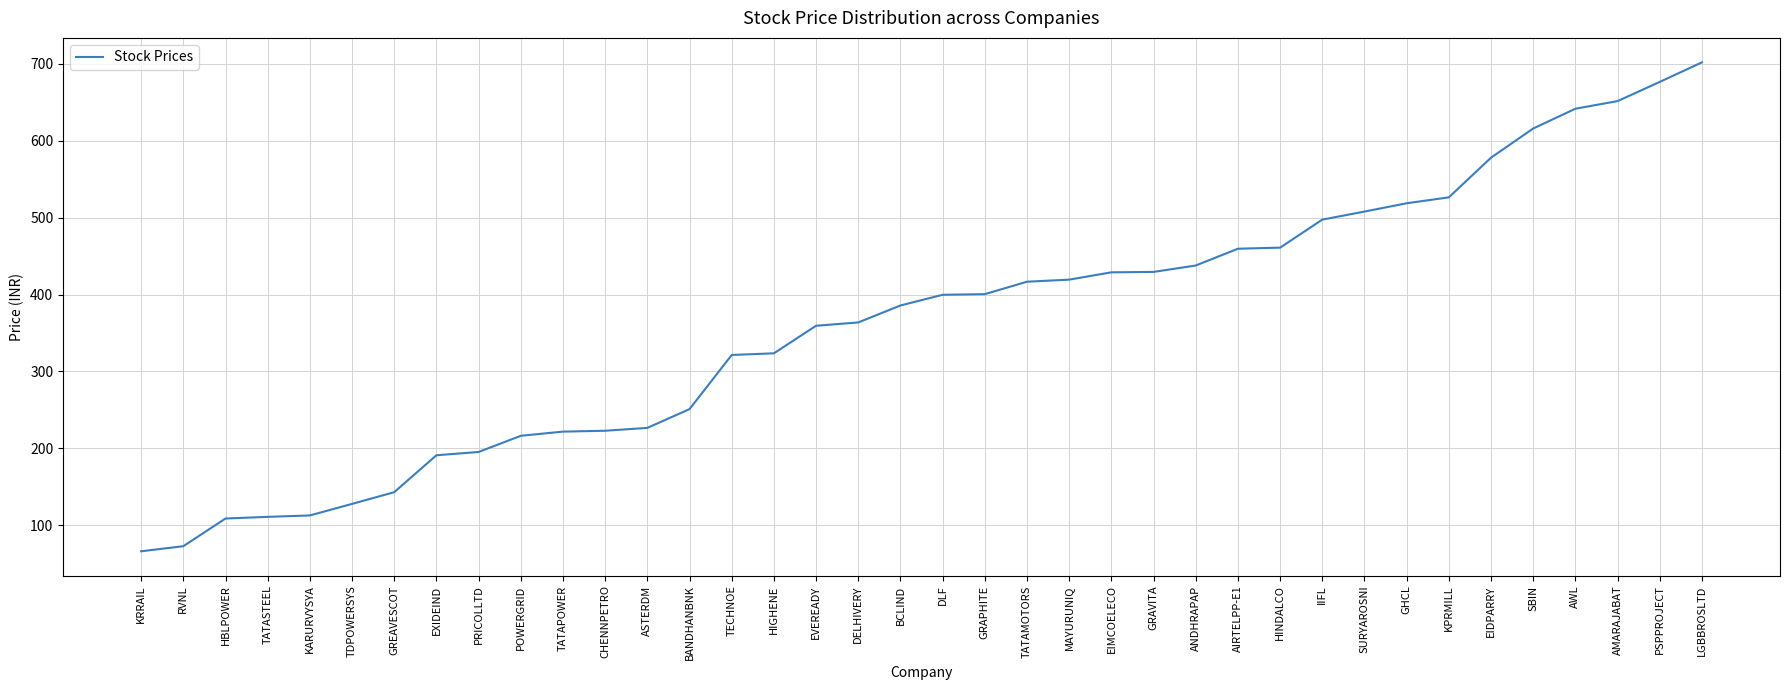

What position from the left is DLF?

20